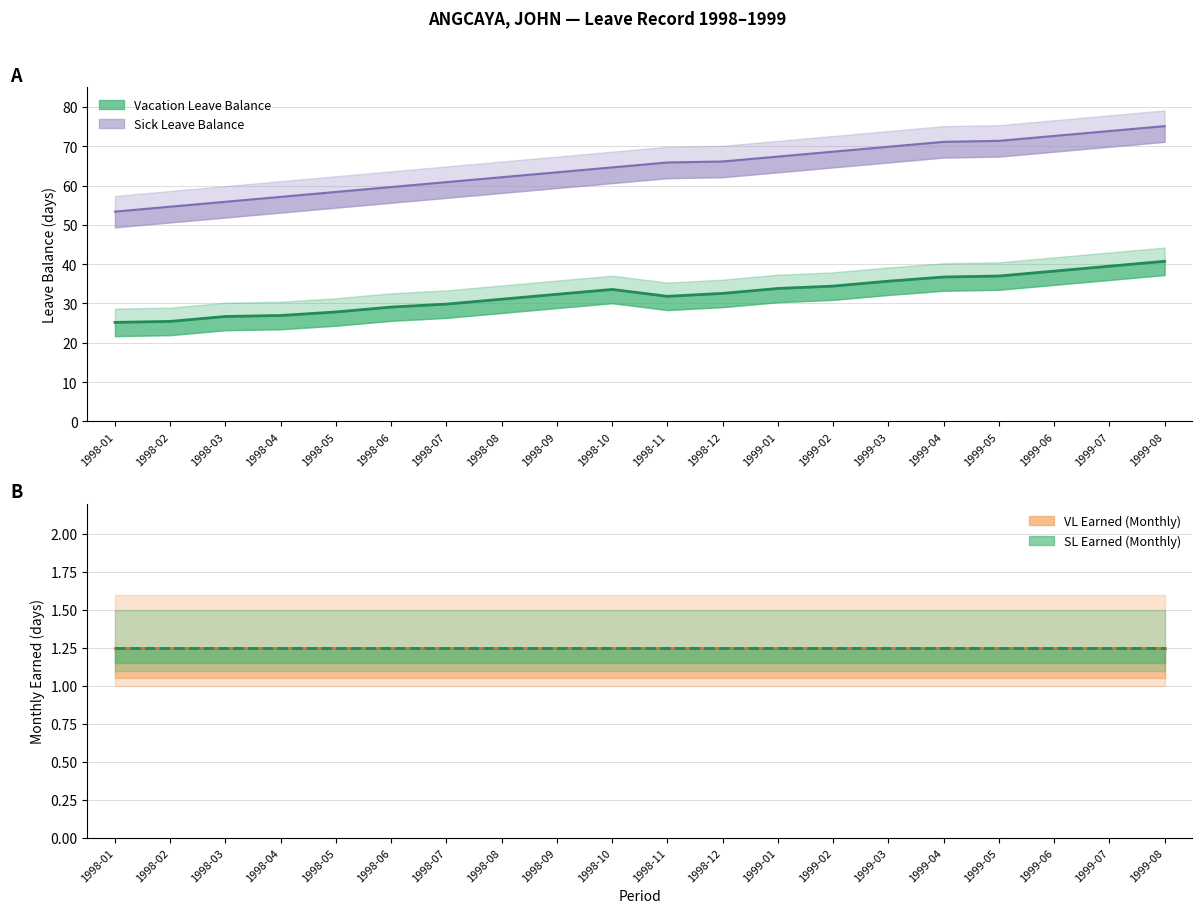

True or false: Sick Leave Balance and Vacation Leave Balance cross at least once.

False